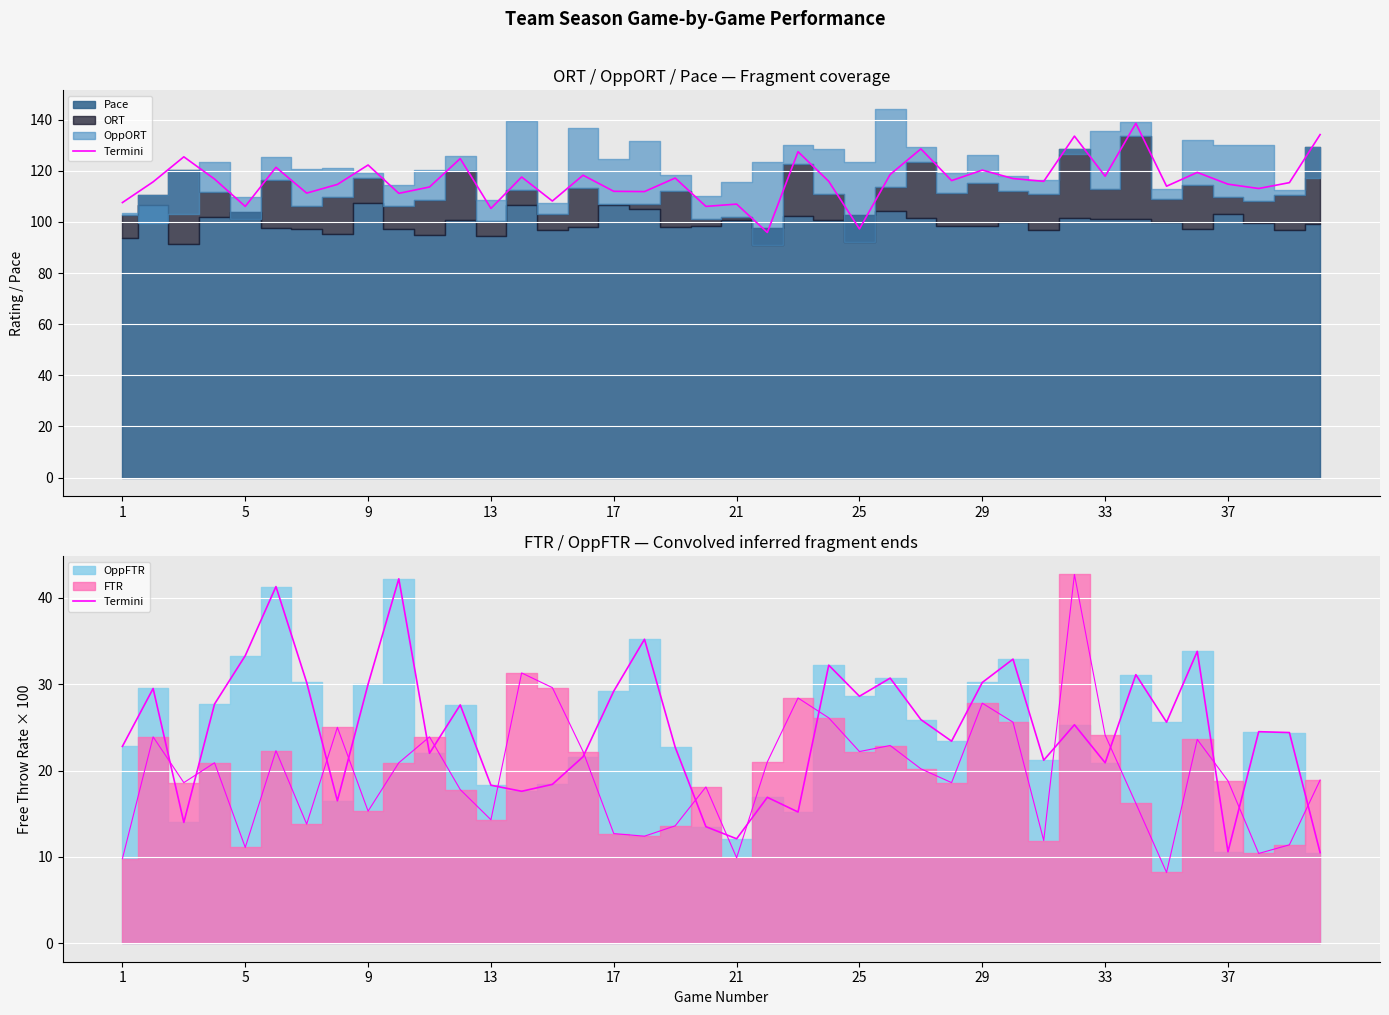

Which has a higher value, 37 or 12?

37